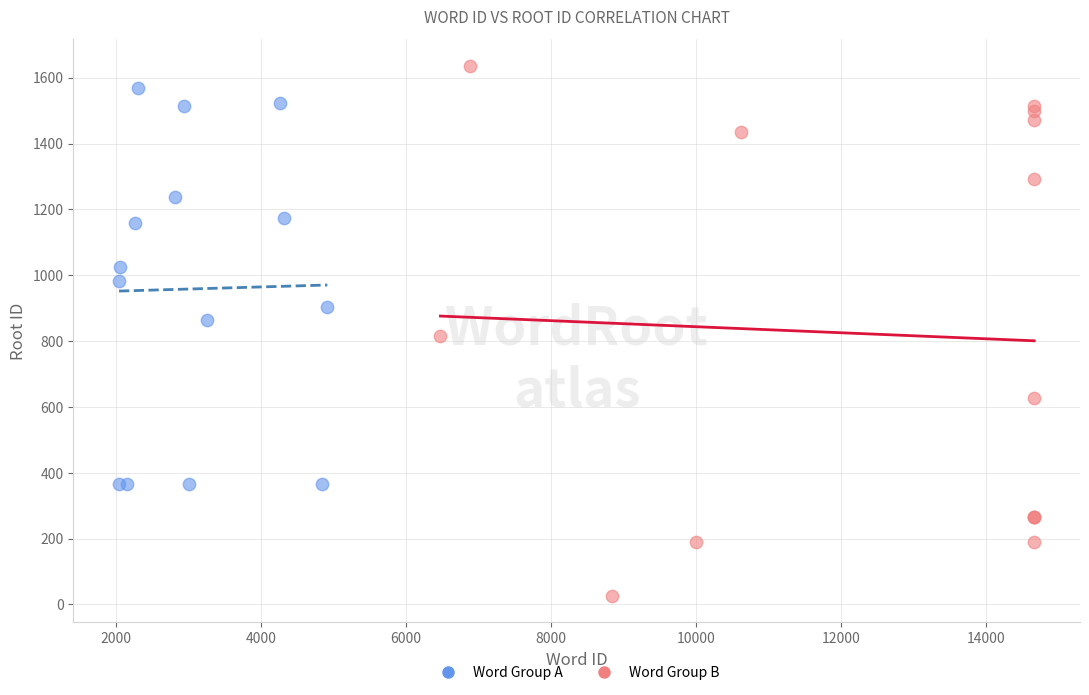

Which series has the largest Y range (max minus min)?

Word Group B